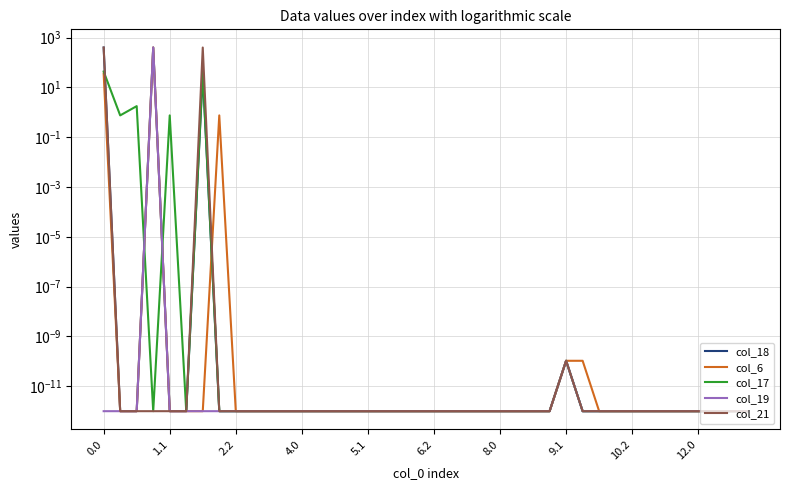

What is the difference between the second highest and minimum values in the col_6 series?

36.0